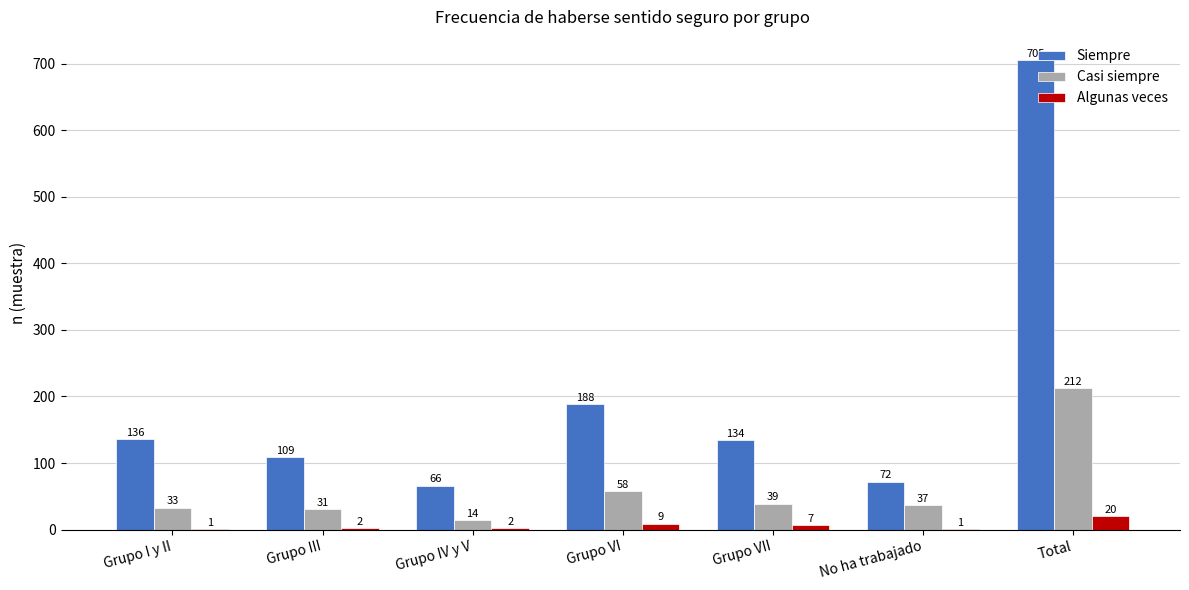

What is the sum of the Siempre values at Grupo I y II and No ha trabajado?

208